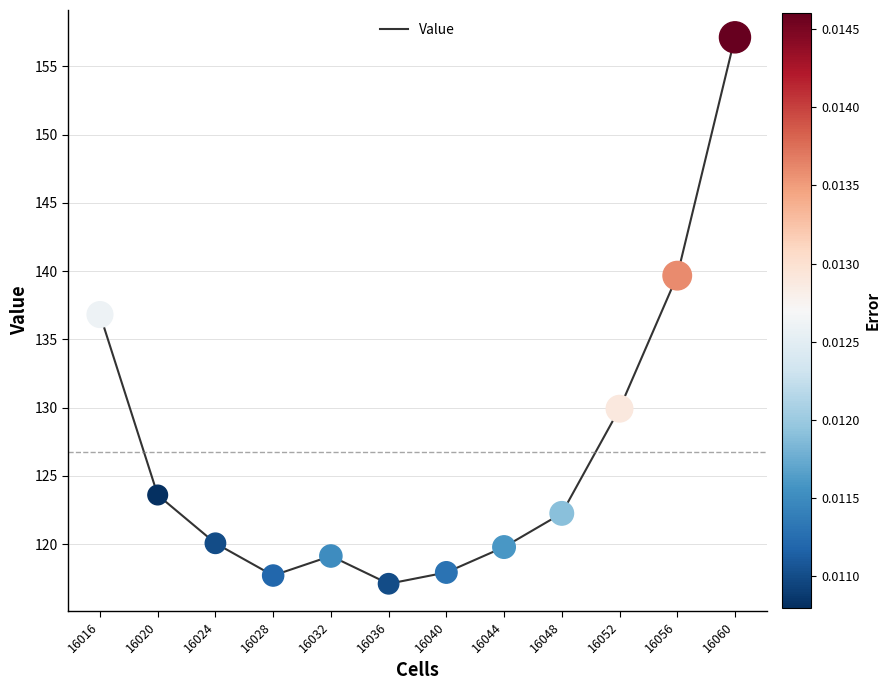

What is the change in value from 16028 to 16032?

+1.4